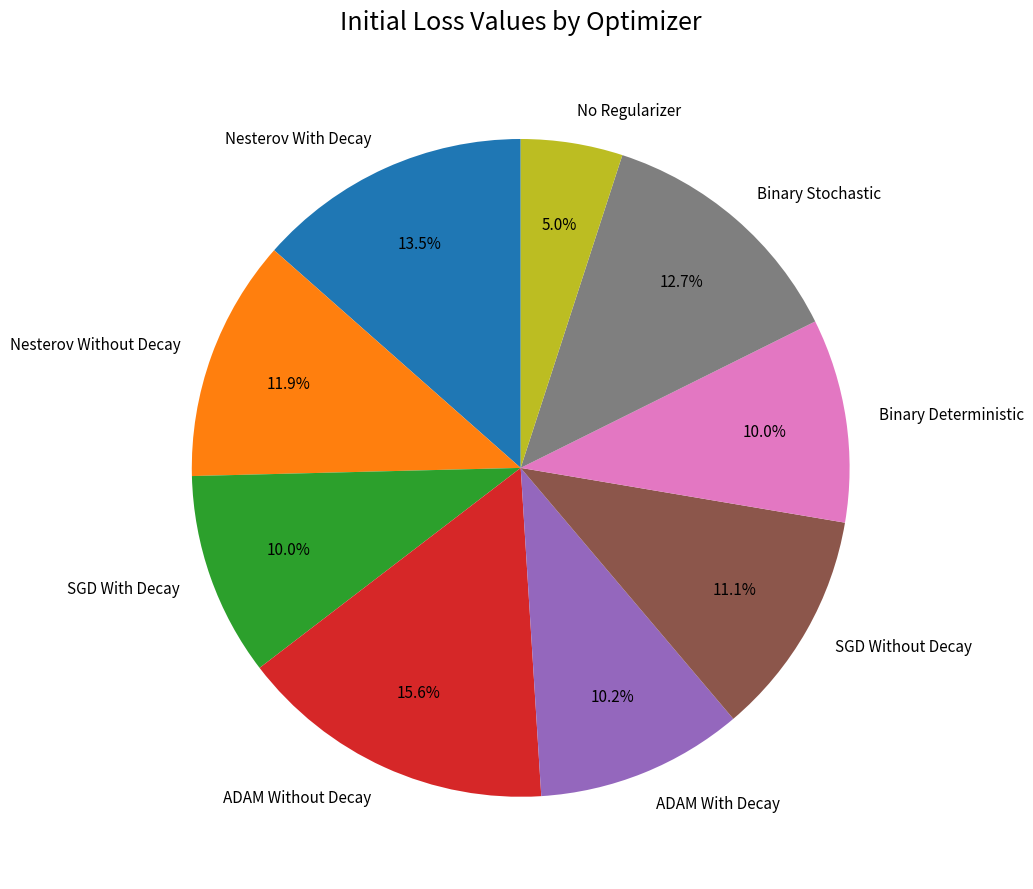

What is the smallest slice in the pie chart?

No Regularizer